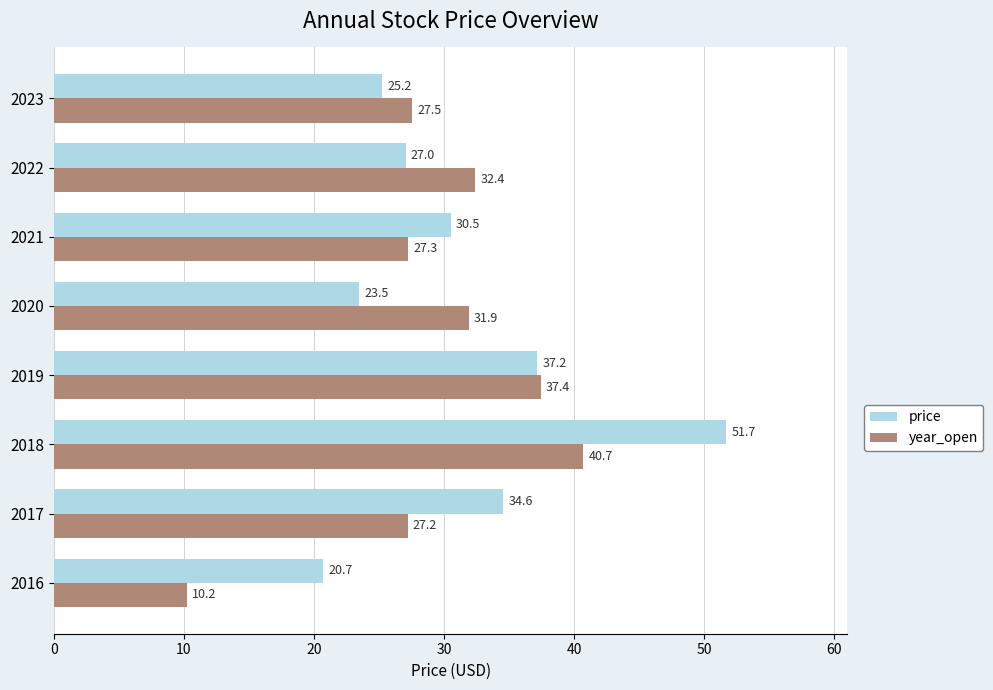

Read the price value at 2021.

30.5